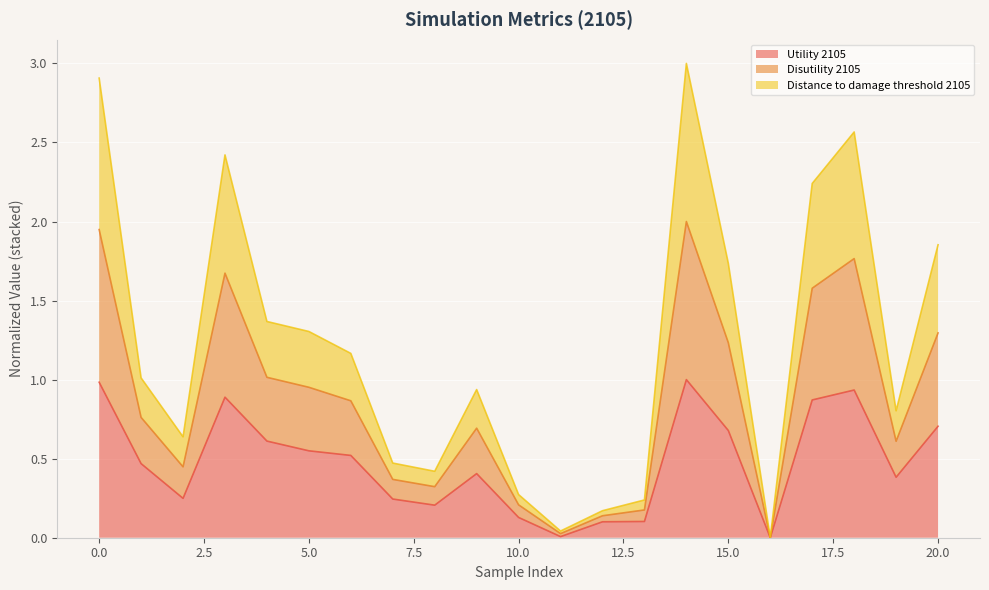

What is the sum of the Utility 2105 values at 1 and 16?

0.5